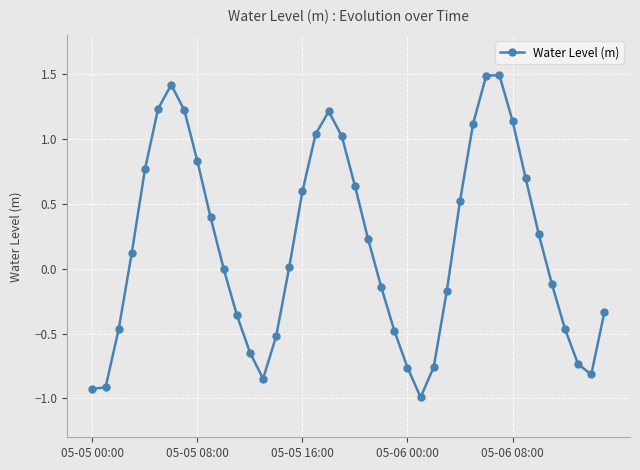

What is the maximum value shown in the chart?

1.5